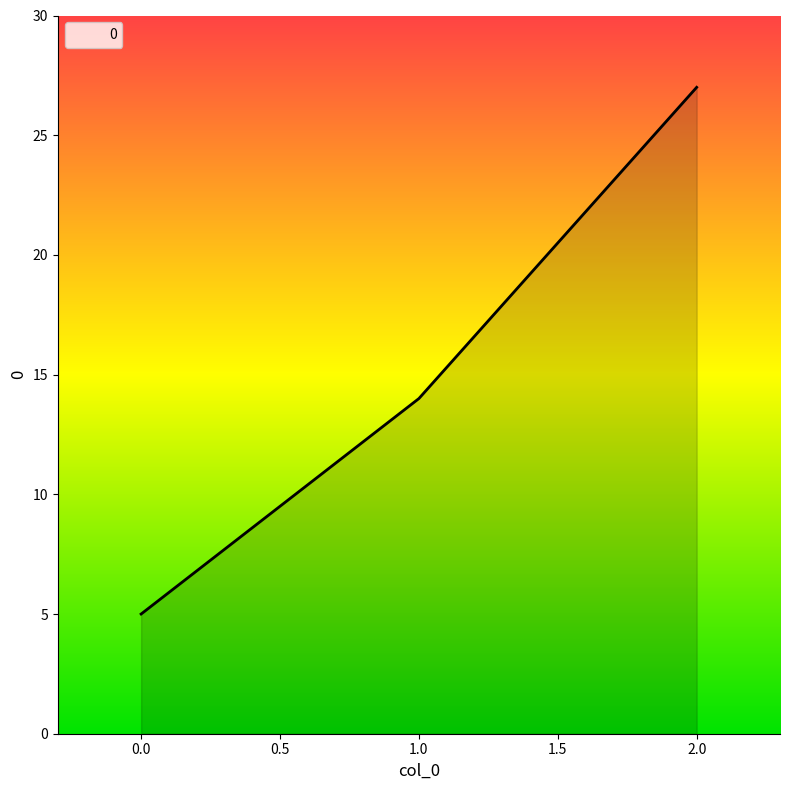

What is the change in value from 0.0 to 1.0?

+9